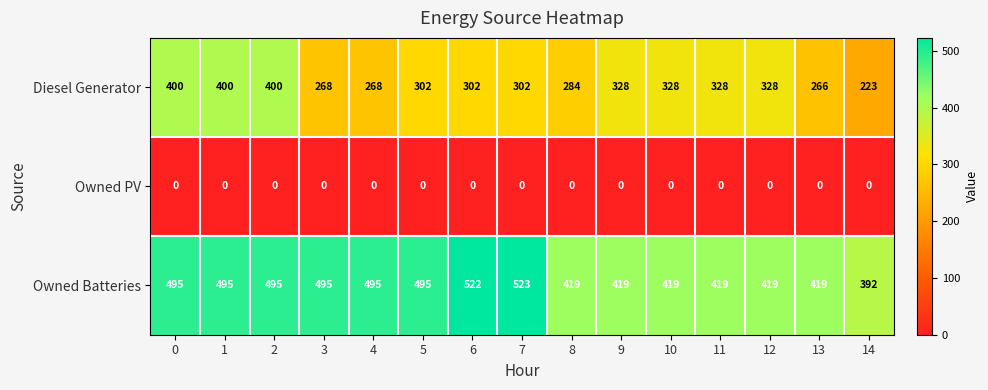

Which series changed the most between 5 and 11?

Owned Batteries